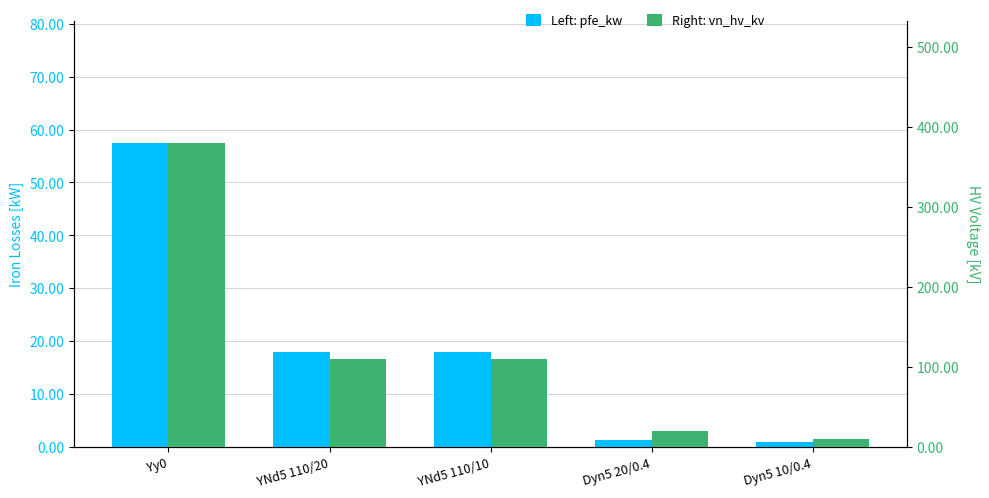

Which has a higher value, Yy0 or Dyn5 20/0.4?

Yy0